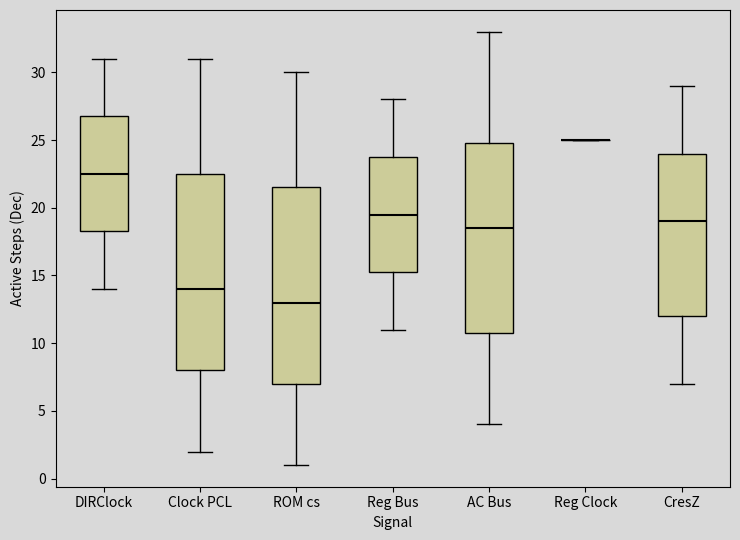

Reading left to right, transcribe this box plot: for each box, give where its median line is, the range the box spans, and where its two whiskers end, as read against the y-axis. The values are not printed on the chart, so give them approximately, as read against the axis.

DIRClock: median 22.5, box 18.5 to 27.0, whiskers 14.0 to 31.0
Clock PCL: median 14.0, box 8.0 to 22.5, whiskers 2.0 to 31.0
ROM cs: median 13.0, box 7.0 to 21.5, whiskers 1.0 to 30.0
Reg Bus: median 19.5, box 15.5 to 24.0, whiskers 11.0 to 28.0
AC Bus: median 18.5, box 11.0 to 25.0, whiskers 4.0 to 33.0
Reg Clock: box collapsed to a line at 25.0, whiskers 25.0 to 25.0
CresZ: median 19.0, box 12.0 to 24.0, whiskers 7.0 to 29.0